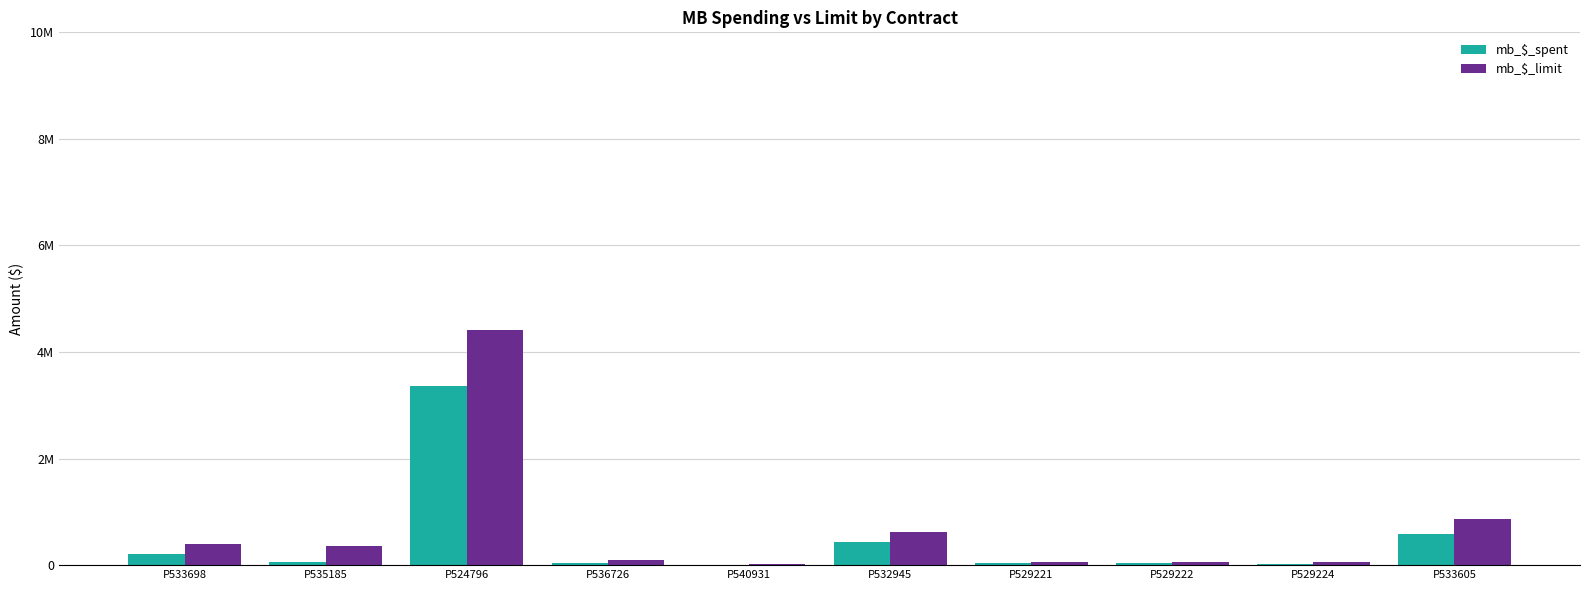

Are the bars grouped side by side (vs. stacked)?

Yes